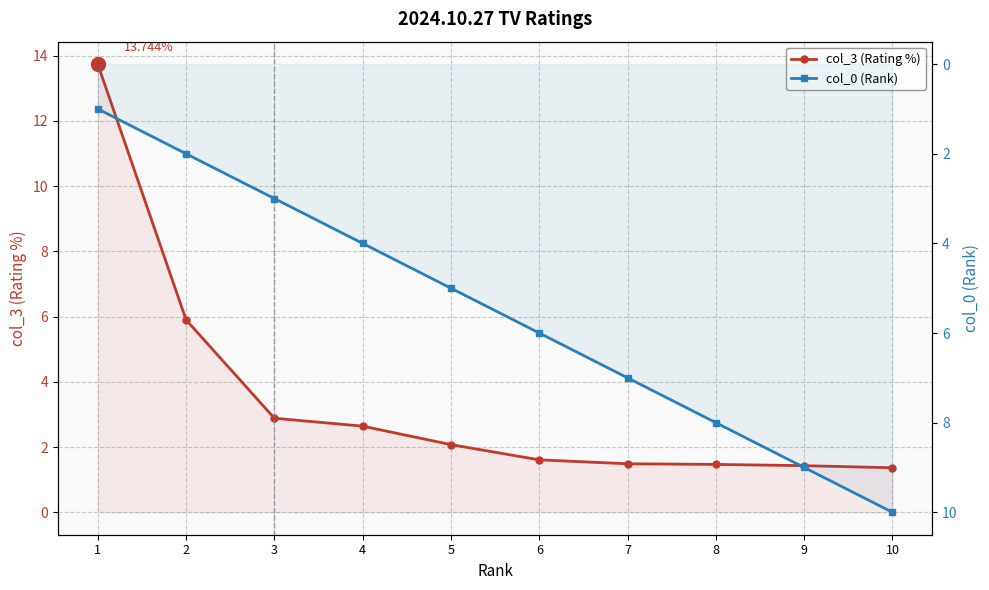

Is the value of col_0 (Rank) at 5 greater than the value of col_3 (Rating %) at 7?

Yes